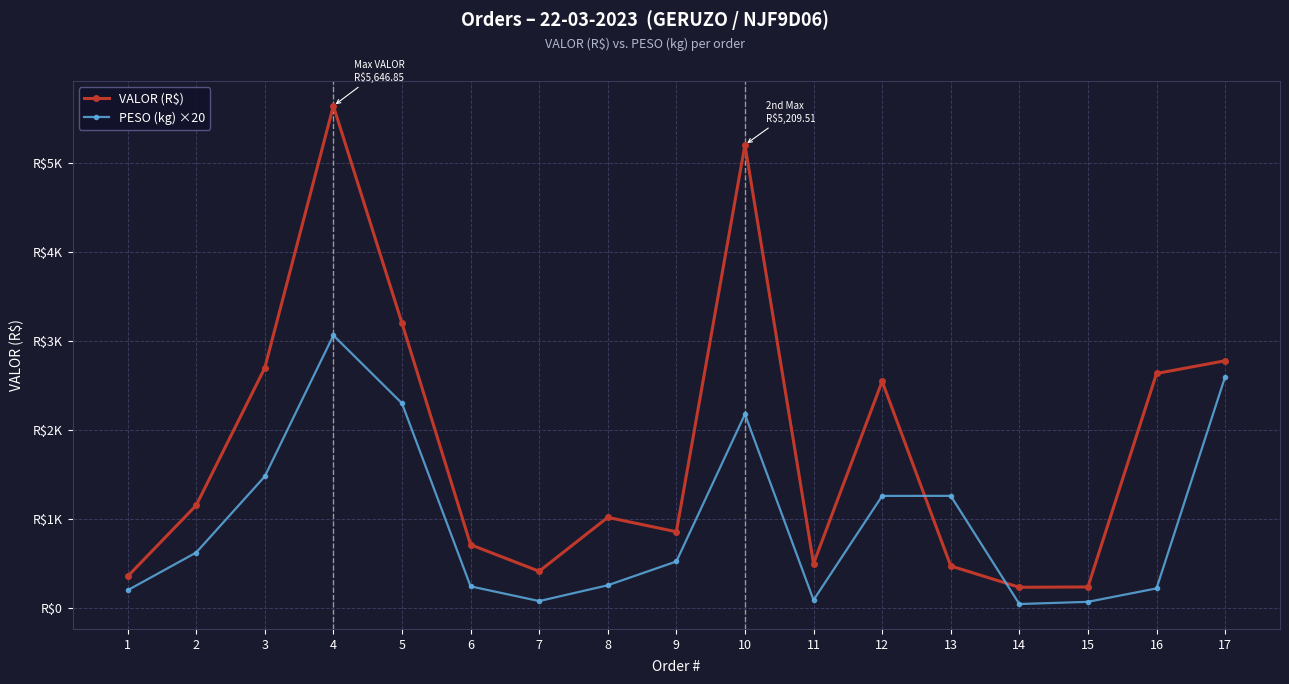

What are all the series names shown in the legend?

VALOR (R$), PESO (kg) ×20